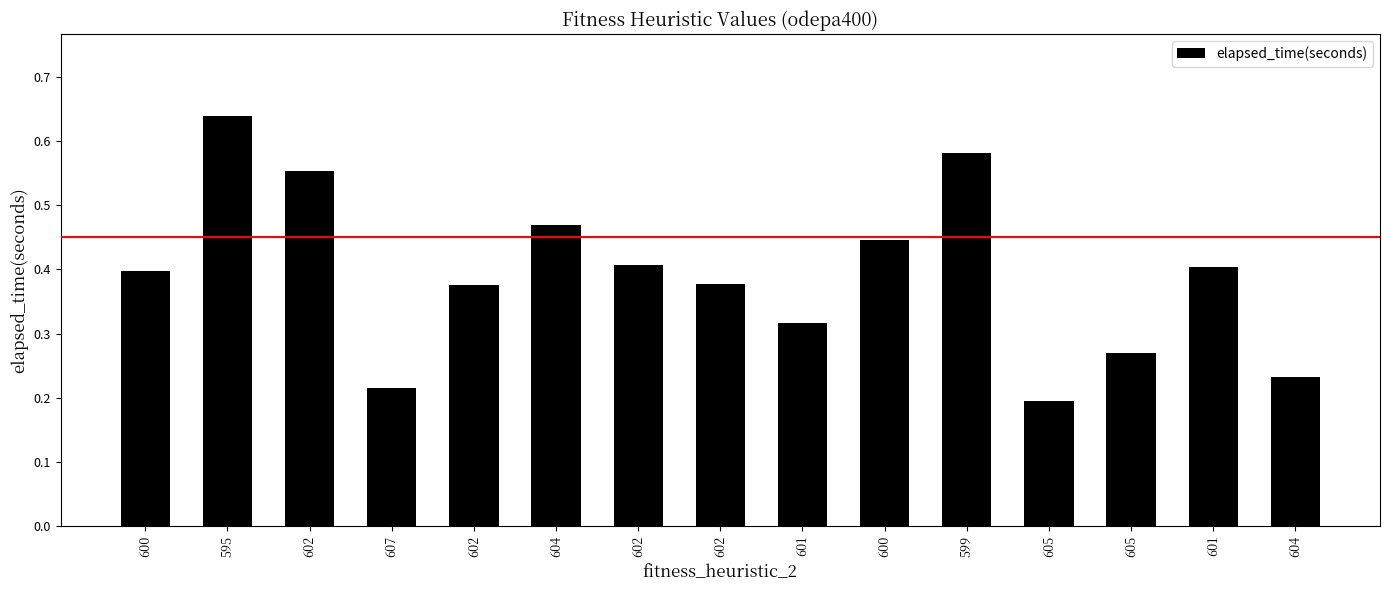

Is it true that the value at 600 is 0.3?

False